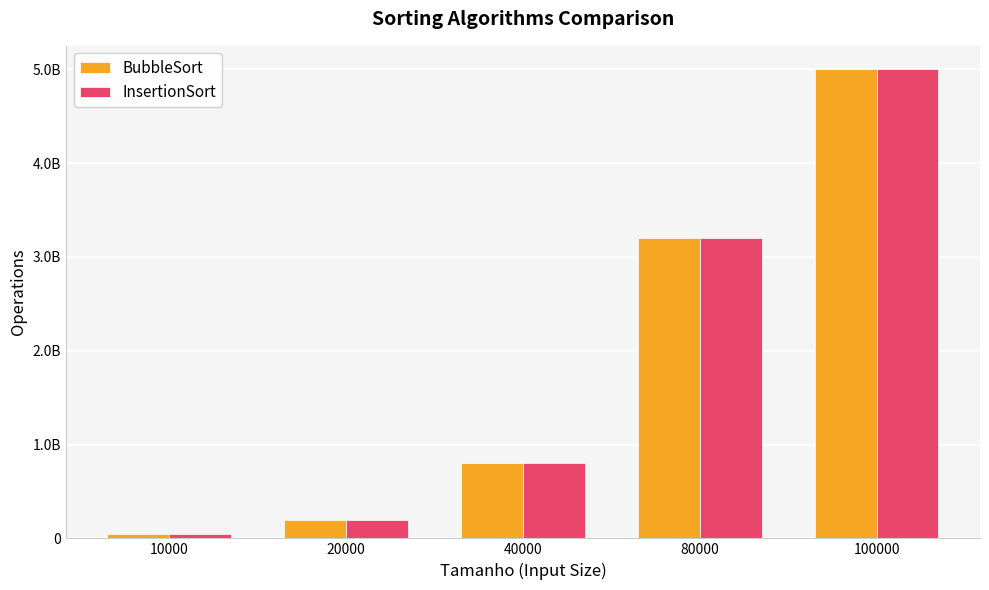

Are the bars grouped side by side (vs. stacked)?

Yes